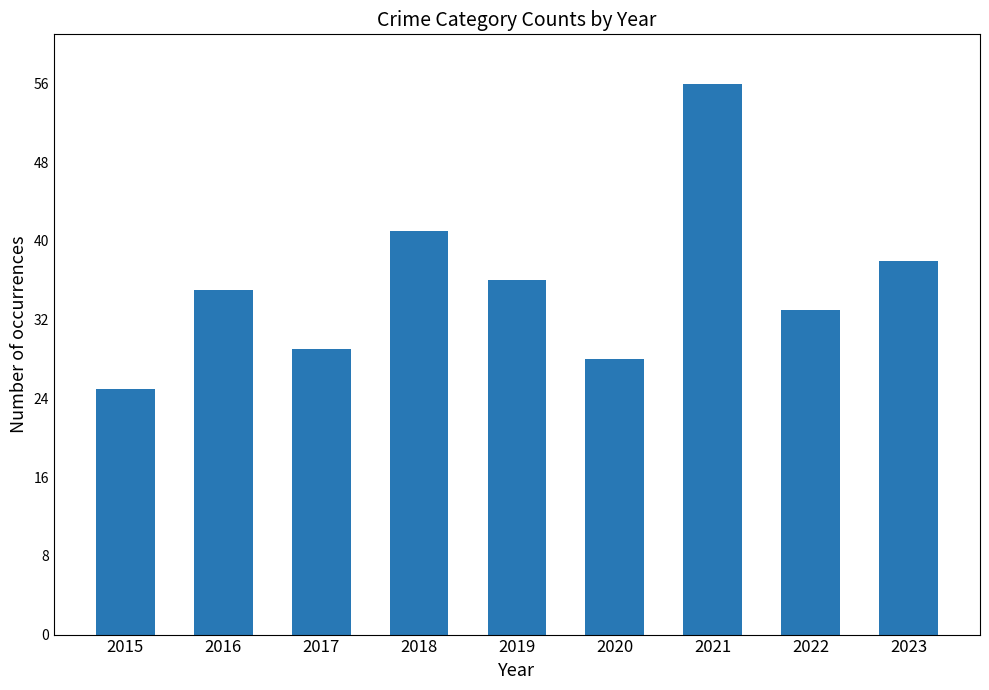

True or false: the data shows 36 at 2019.

True